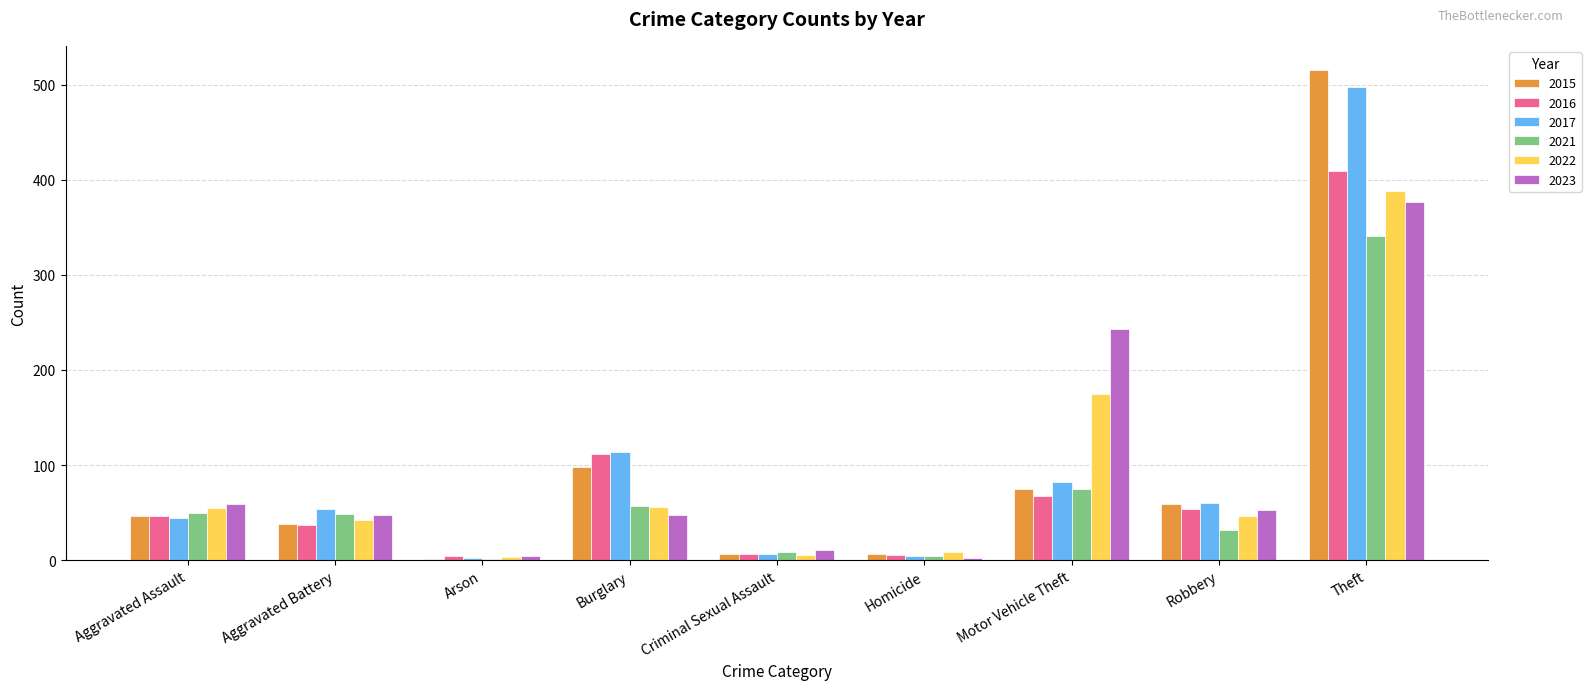

Where is 2016 nearest to the value 206?

Burglary